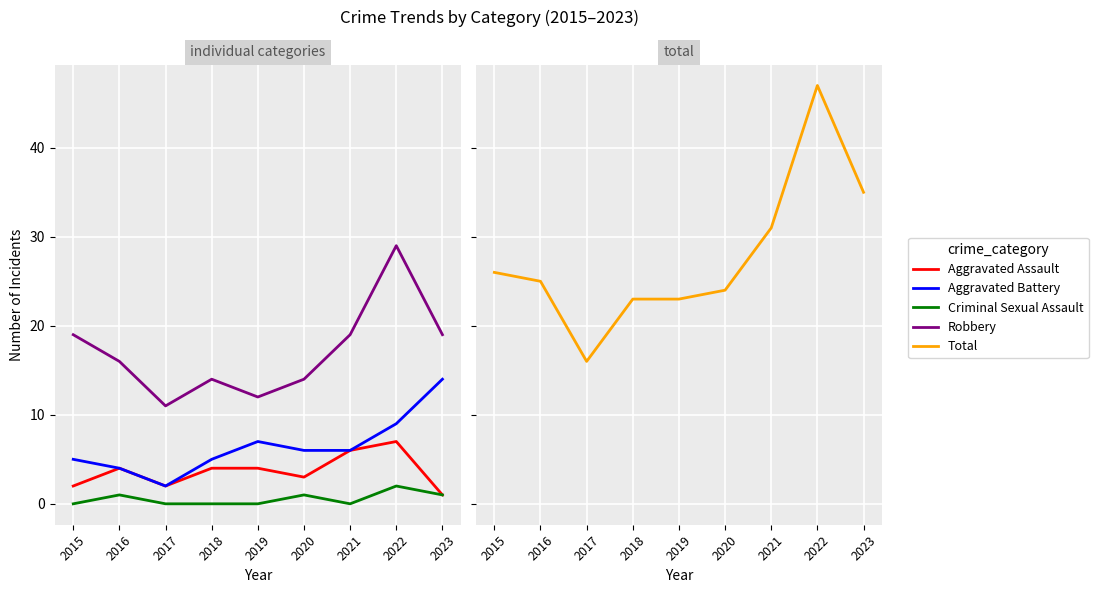

True or false: Criminal Sexual Assault and Total intersect in this chart.

False